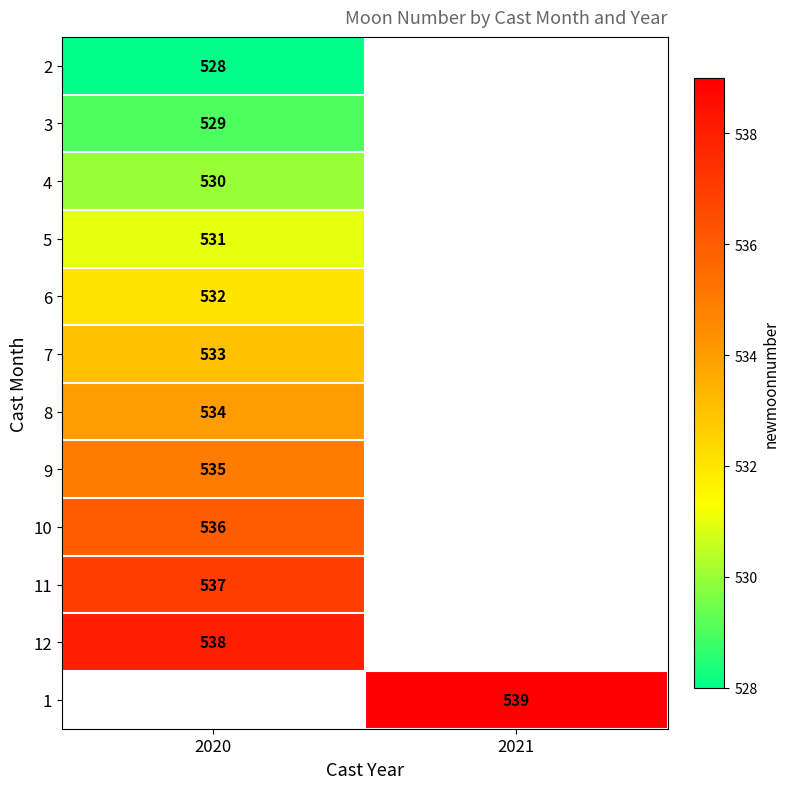

At how many categories does at least one series exceed 530?

2